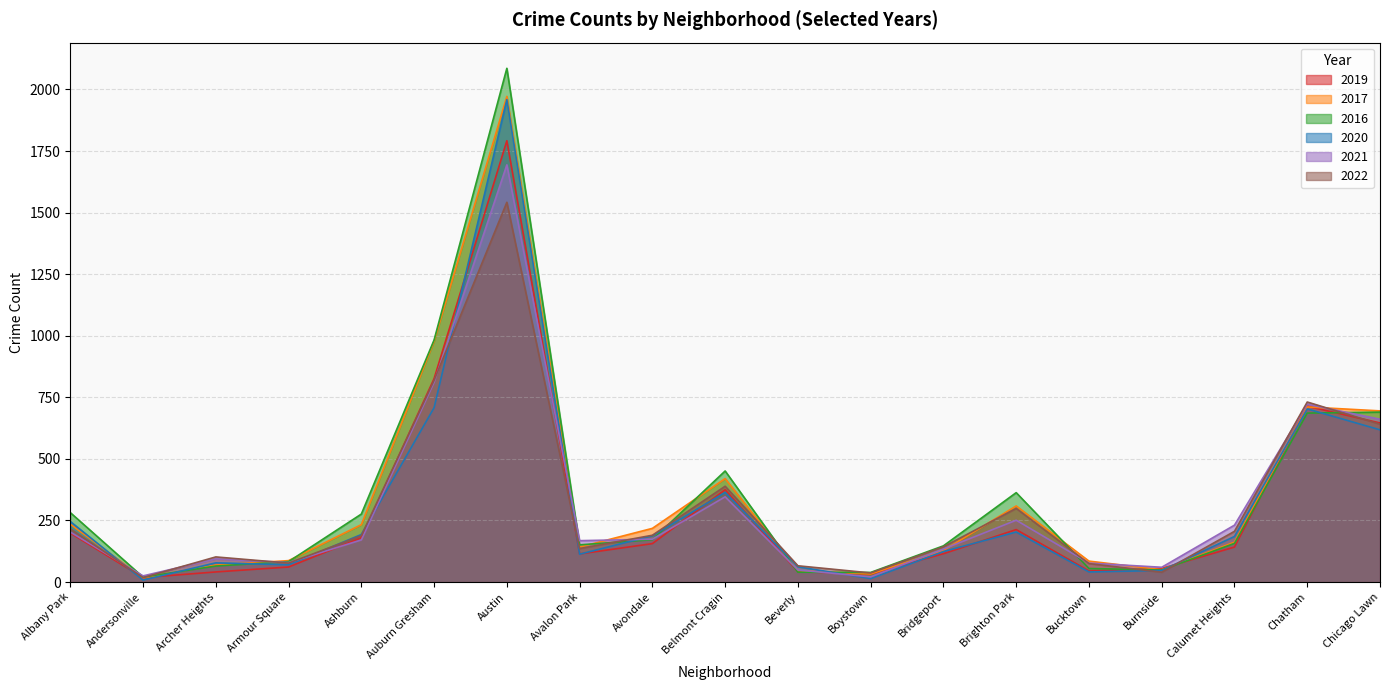

What is the maximum value for 2016?

2086